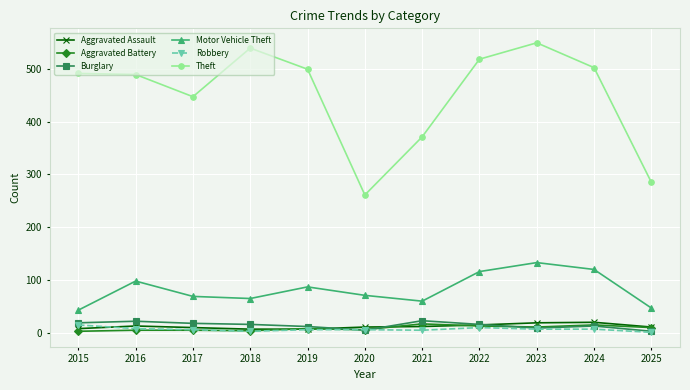

What are all the series names shown in the legend?

Aggravated Assault, Aggravated Battery, Burglary, Motor Vehicle Theft, Robbery, Theft